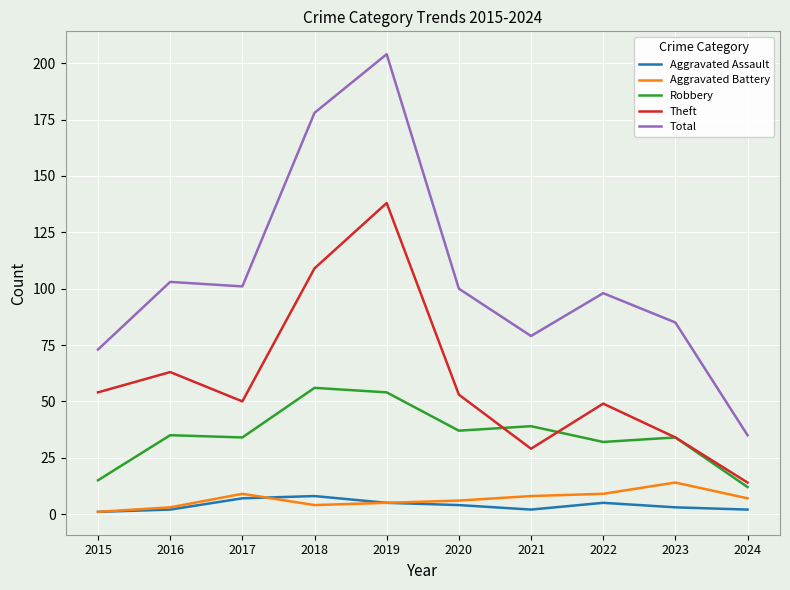

Reading left to right, what are all the values shown in this chart?

Aggravated Assault: 2015=1	2016=2	2017=7	2018=8	2019=5	2020=4	2021=2	2022=5	2023=3	2024=2
Aggravated Battery: 2015=1	2016=3	2017=9	2018=4	2019=5	2020=6	2021=8	2022=9	2023=14	2024=7
Robbery: 2015=15	2016=35	2017=34	2018=56	2019=54	2020=37	2021=39	2022=32	2023=34	2024=12
Theft: 2015=54	2016=63	2017=50	2018=109	2019=138	2020=53	2021=29	2022=49	2023=34	2024=14
Total: 2015=73	2016=103	2017=101	2018=178	2019=204	2020=100	2021=79	2022=98	2023=85	2024=35